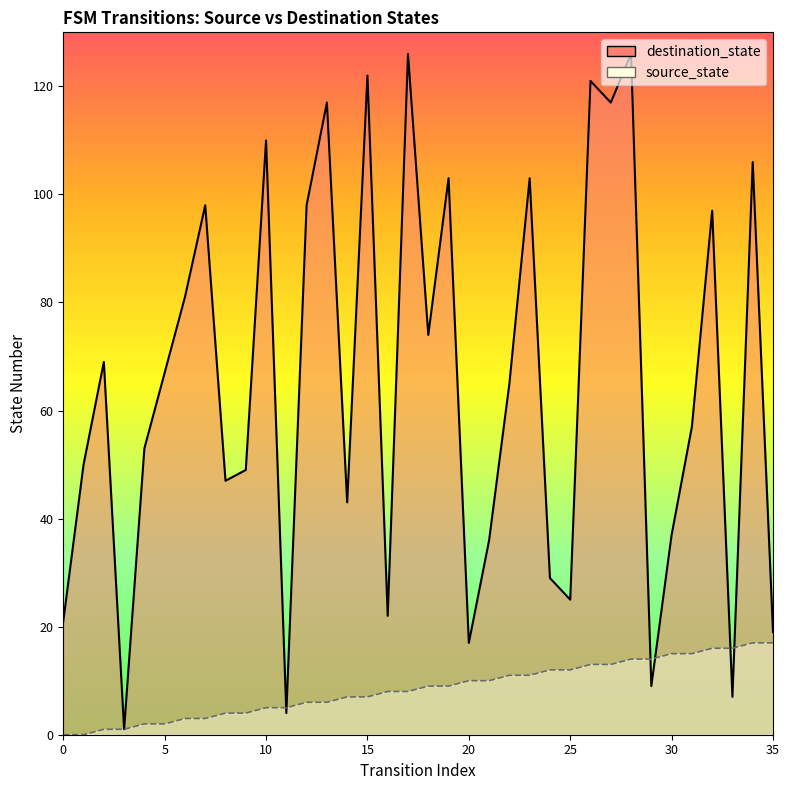

True or false: source_state has a value of 14 at 29.

True